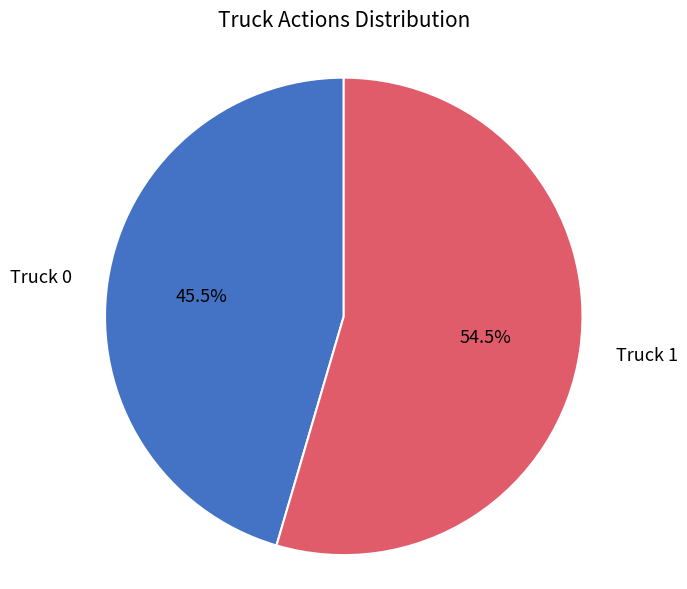

Rank the categories by value from lowest to highest.

Truck 0, Truck 1